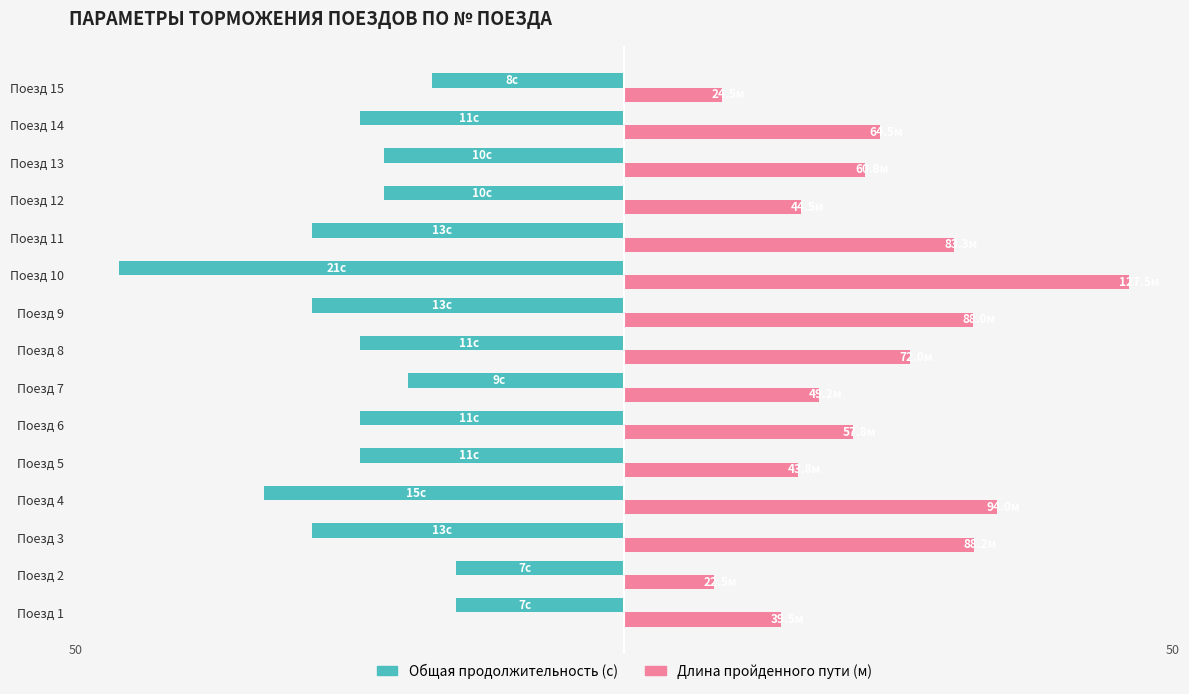

What are all the series names shown in the legend?

Общая продолжительность (с), Длина пройденного пути (м)